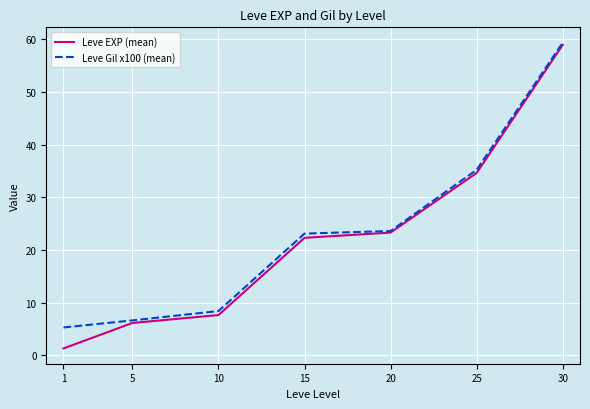

Which category has the highest value across all series?

30